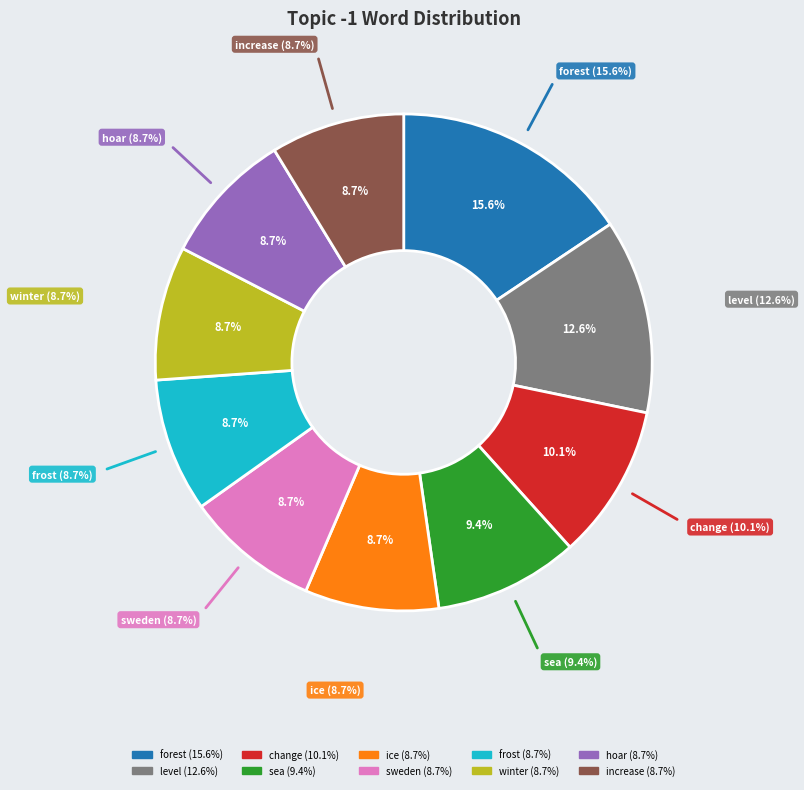

What is the largest slice in the pie chart?

forest